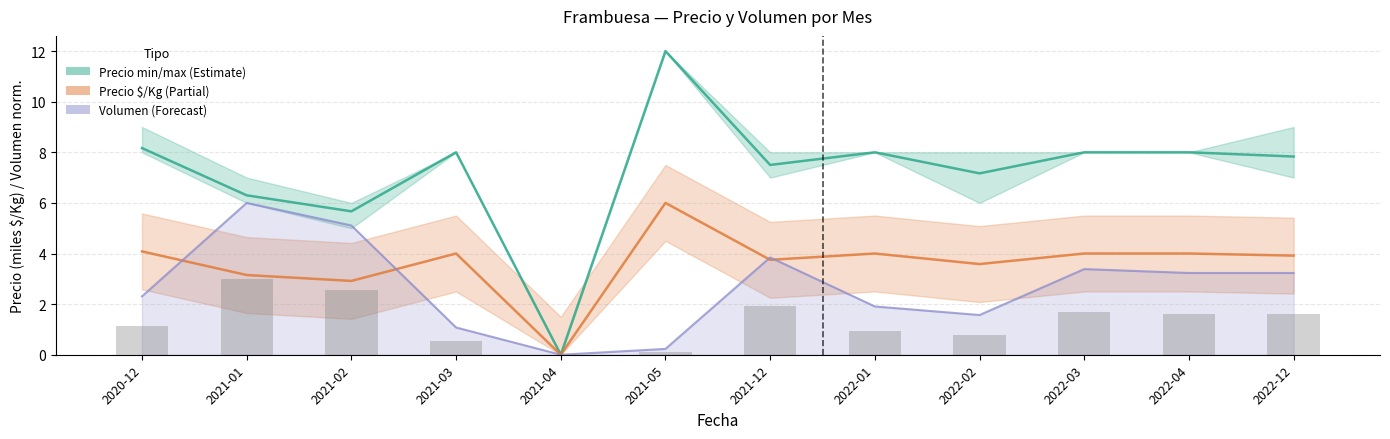

Where does the Volumen series first go above 3?

2021-01